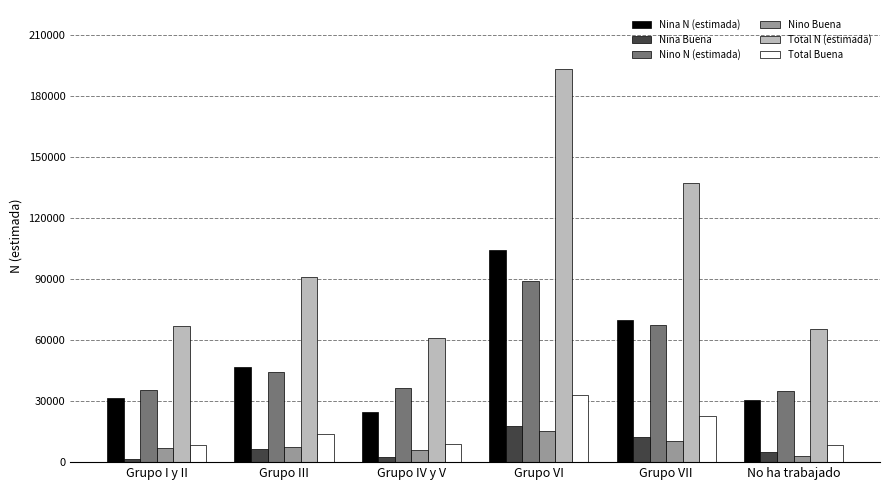

What is the sum of all Nino Buena values?

49211